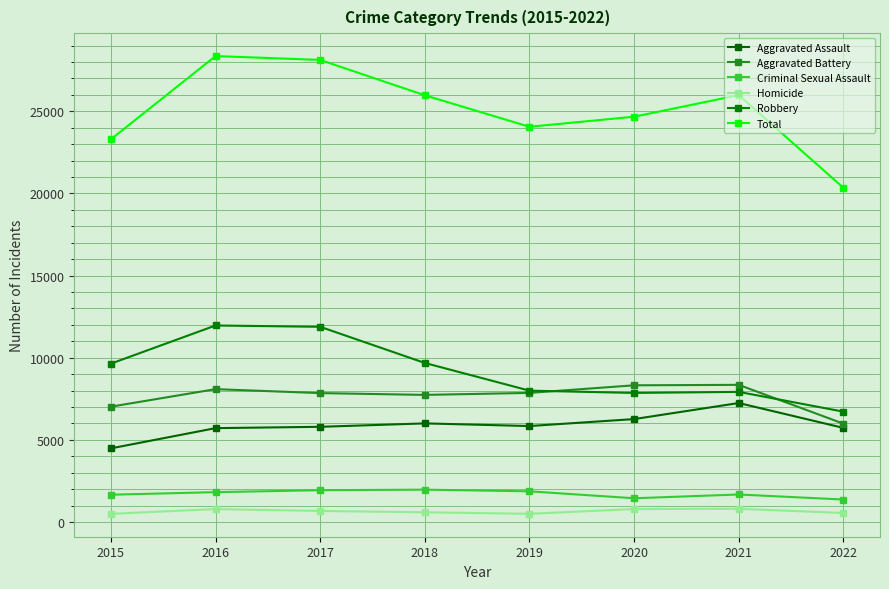

How many categories are shown in the chart?

8